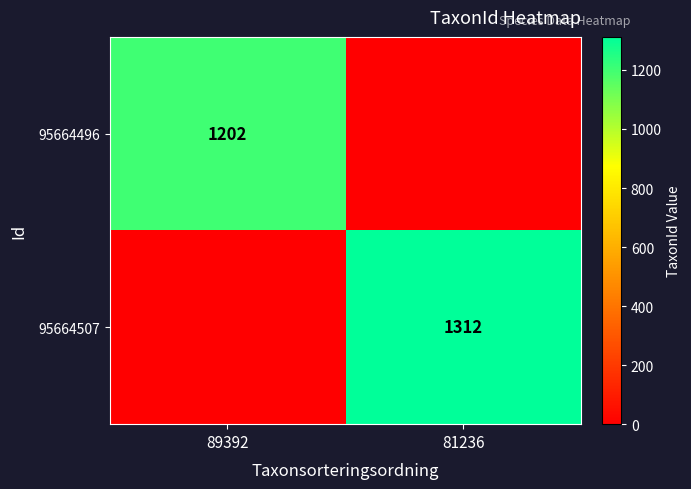

Is it true that 95664496 equals 1202 at 89392?

True